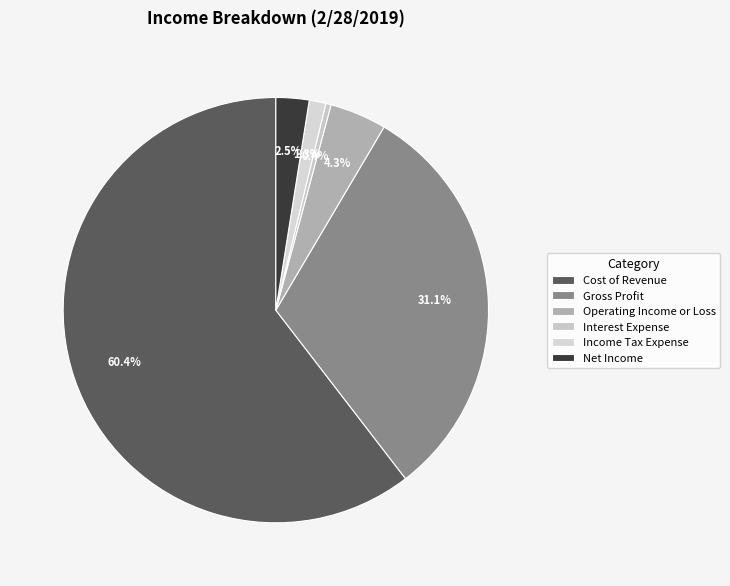

Between Income Tax Expense and Cost of Revenue, which is larger?

Cost of Revenue